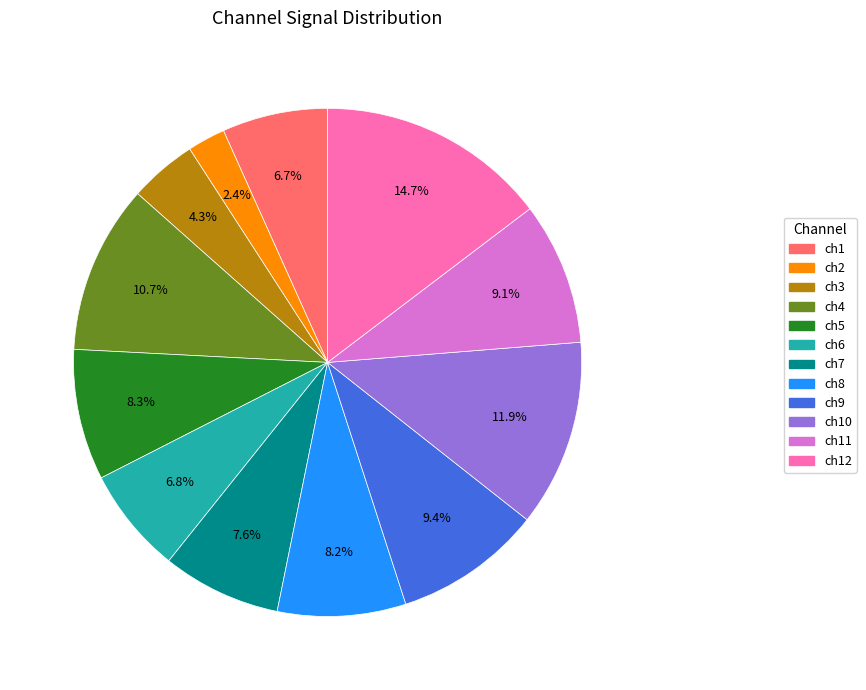

What is the total percentage of ch8 and ch4?

18.9%